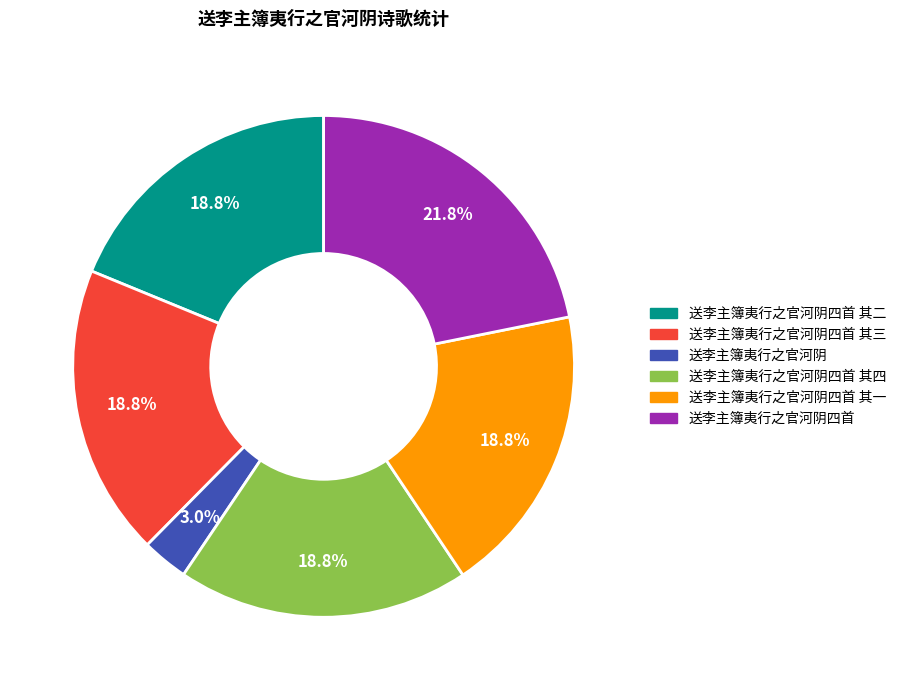

Is there a majority slice in this chart?

No